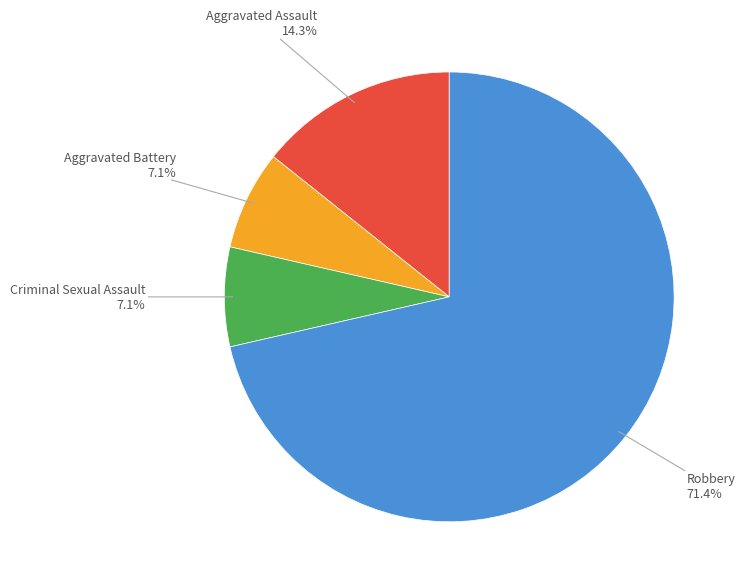

Which slice is the largest?

Robbery